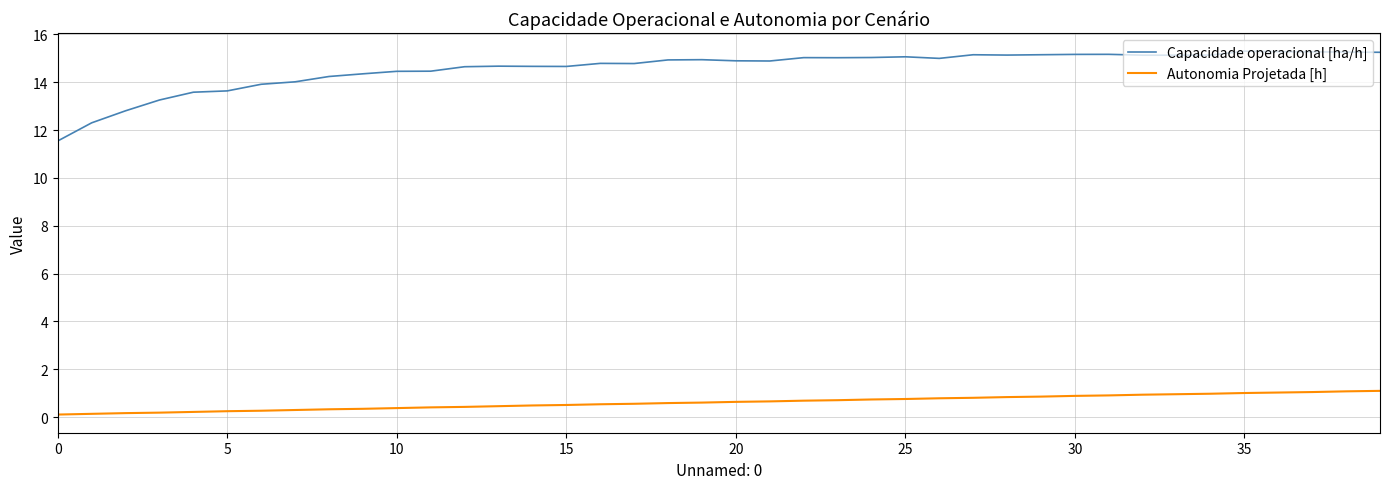

What is the maximum value shown in the chart?

15.3